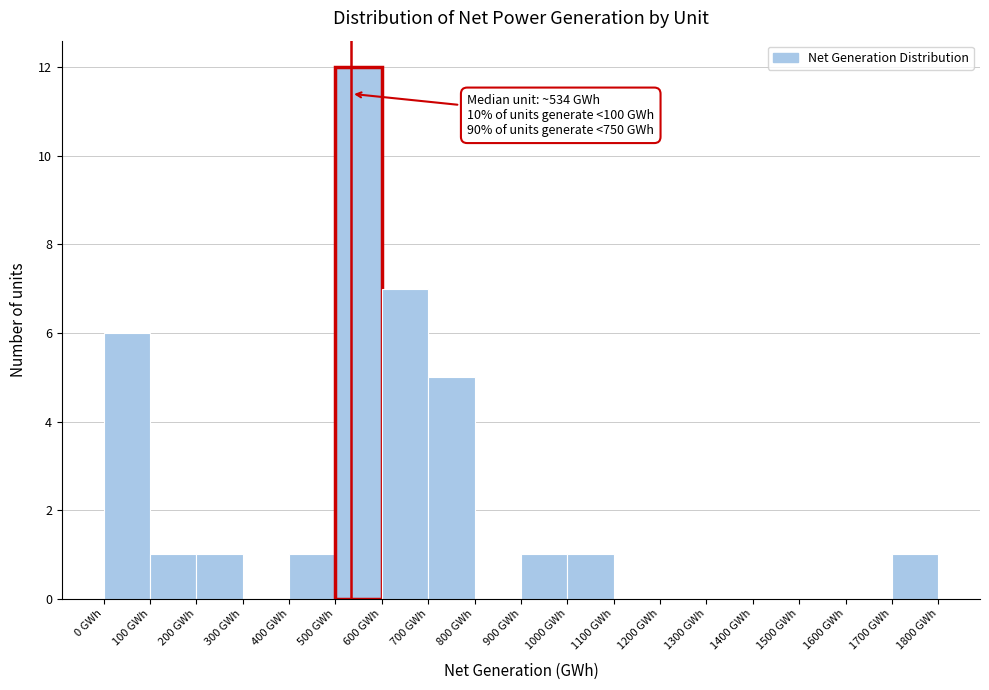

Which range on the x-axis has the tallest bar?

500 to 600